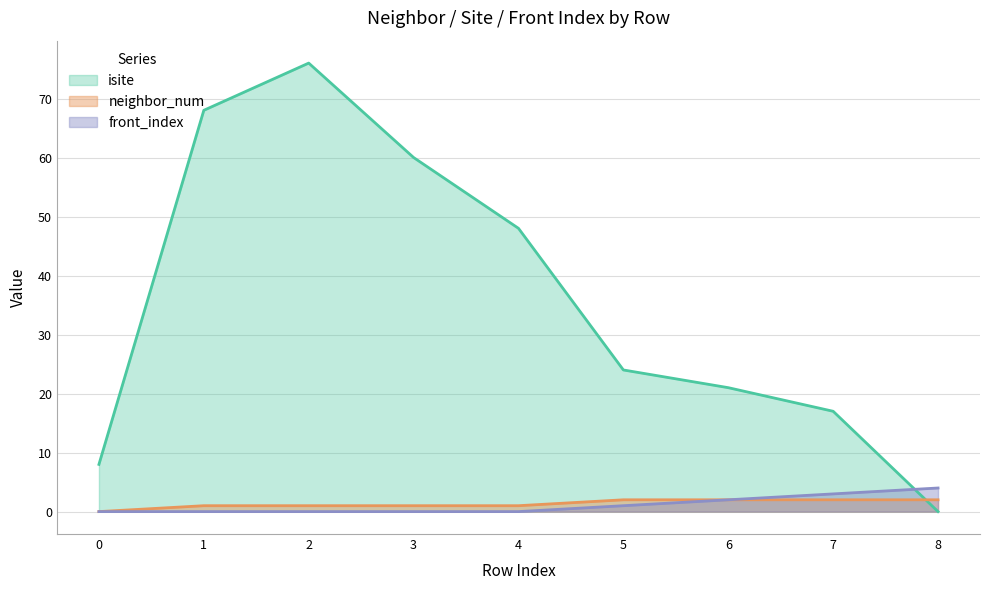

Which series ends up on top after the final intersection of front_index and isite?

front_index